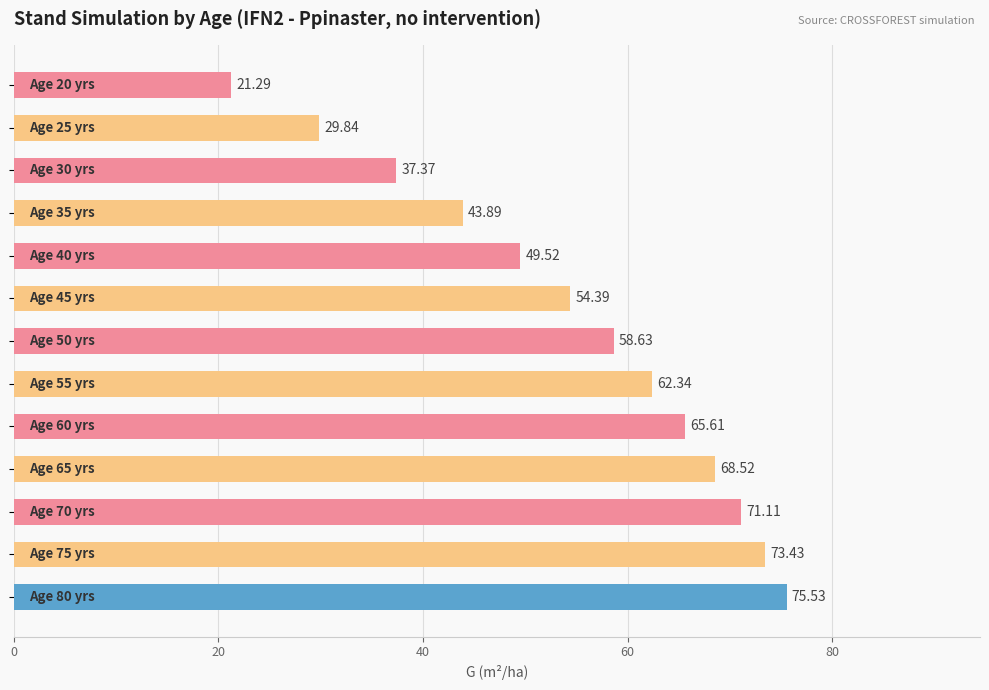

What is the difference between the maximum and minimum values?

54.2